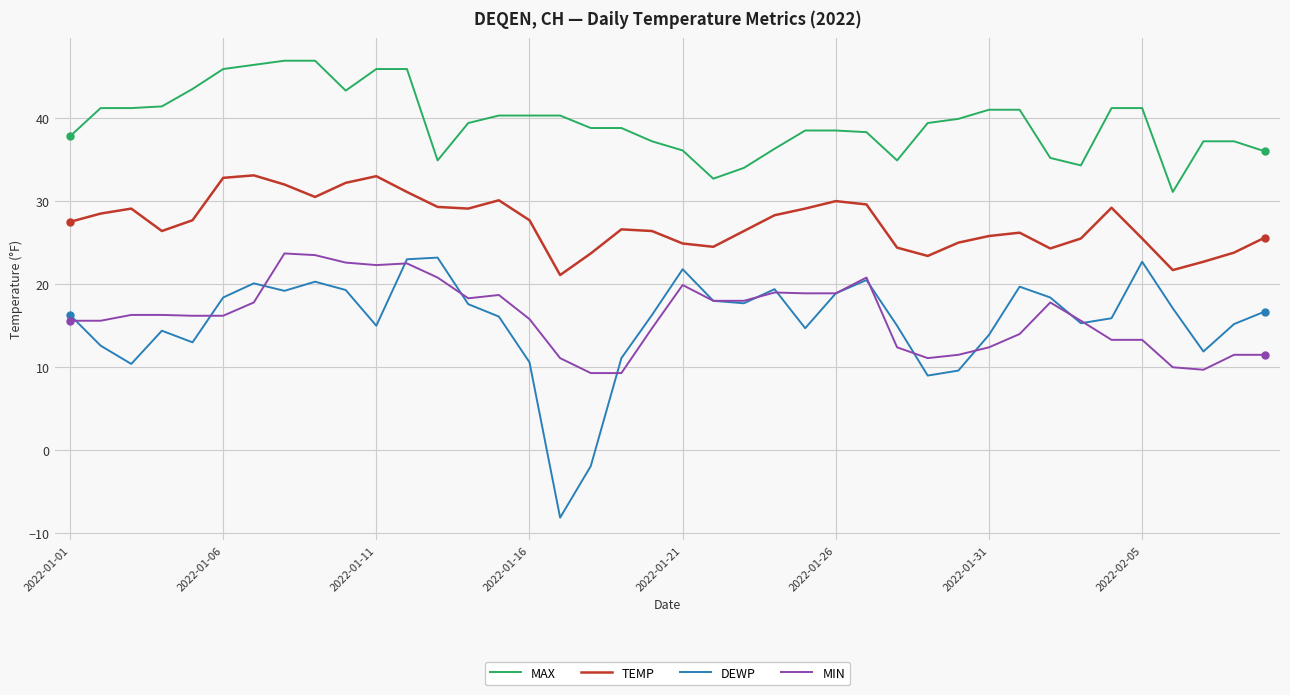

True or false: DEWP and TEMP cross at least once.

False